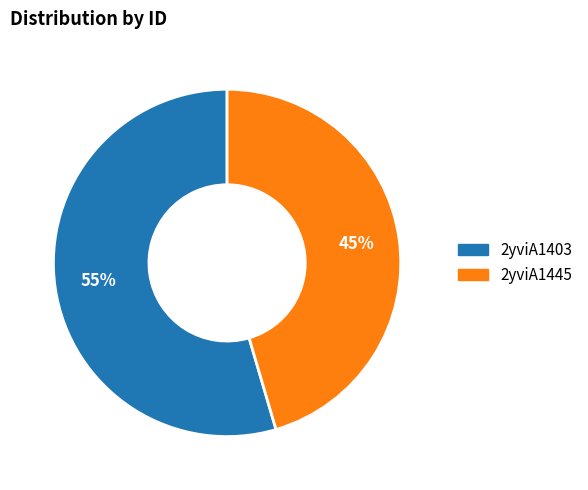

How many segments does this pie chart have?

2